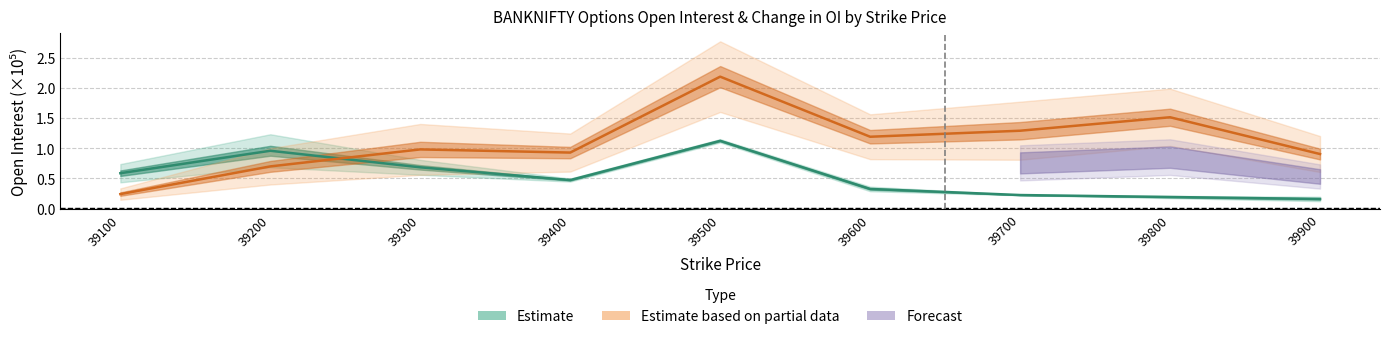

Is the value of PE_openInterest at 39300 greater than the value of CE_openInterest at 39700?

No